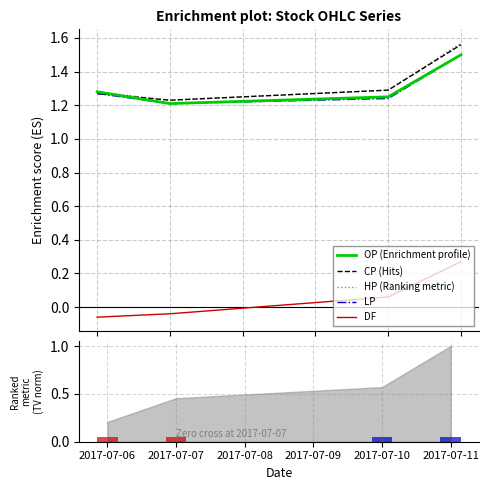

True or false: DF and HP (Ranking metric) cross at least once.

False